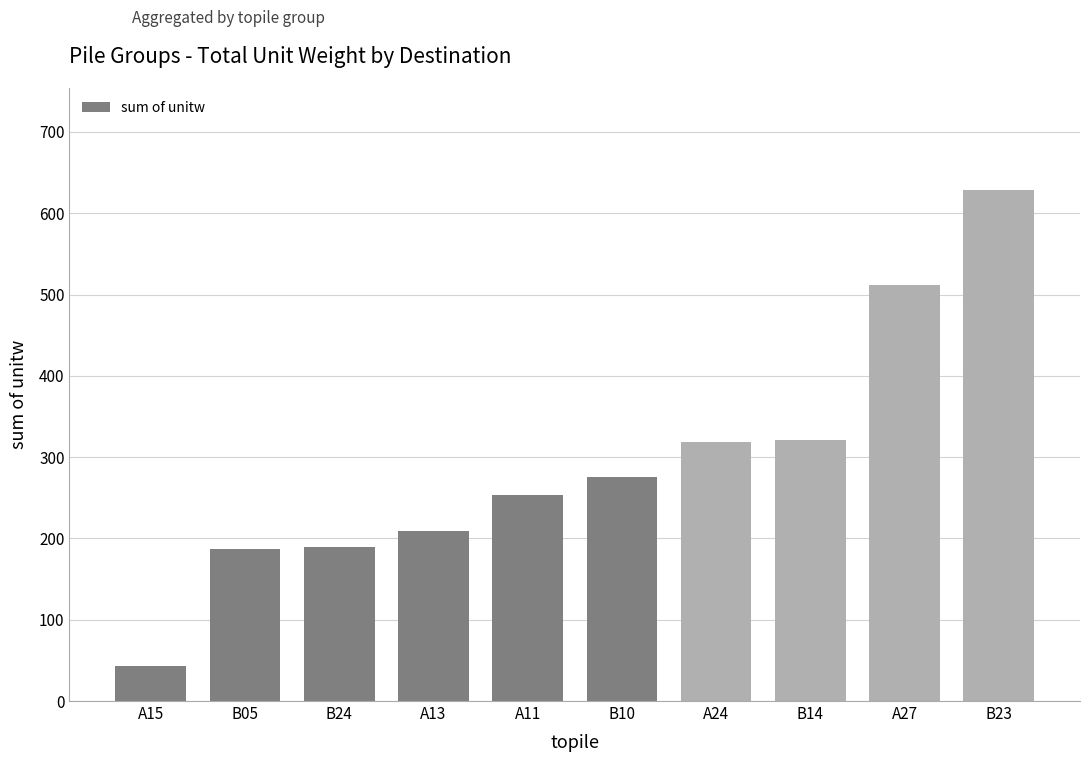

Which category has the highest value across all series?

B23